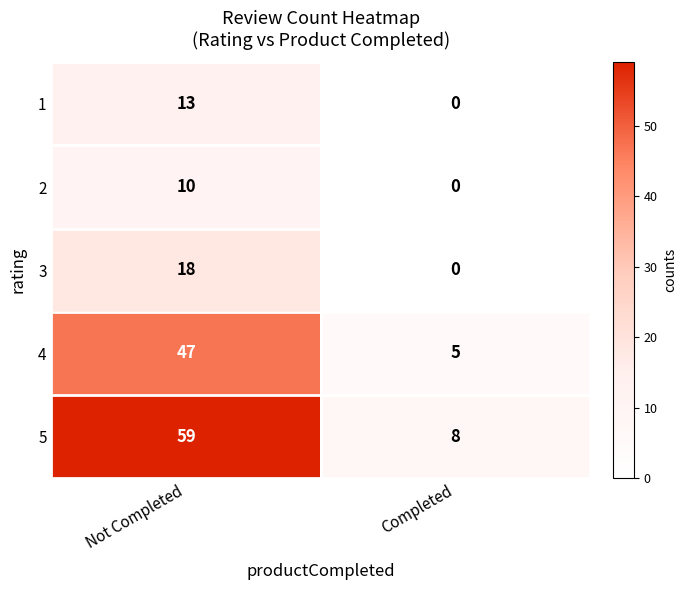

Which series has the largest range (max minus min)?

5